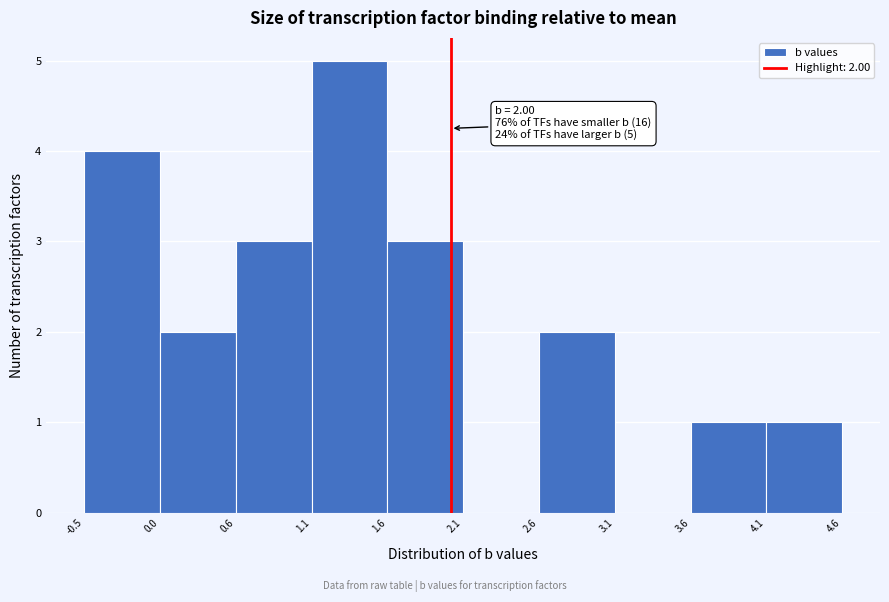

Over which range of the x-axis is the bar tallest?

1.1 to 1.6